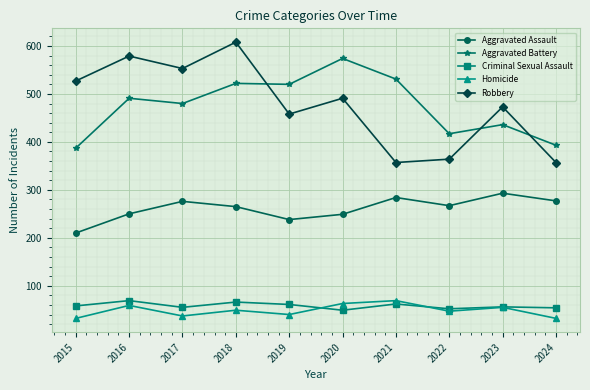

What is the approximate value of Aggravated Battery at 2024, to the nearest 5?

395